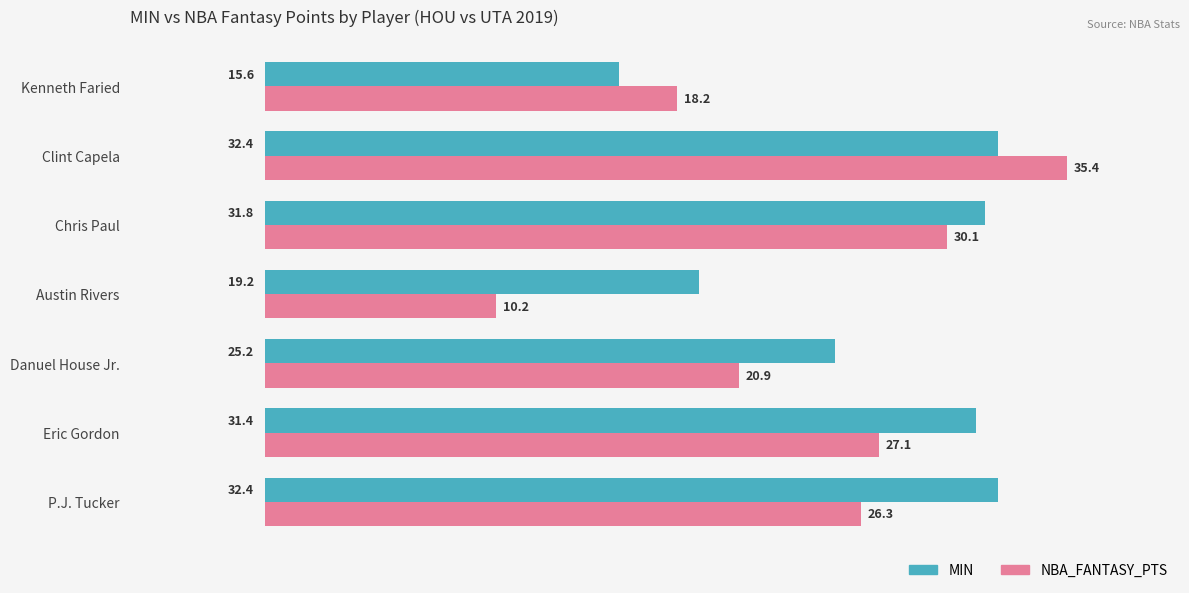

What is the difference between the second highest and minimum values in the MIN series?

16.8